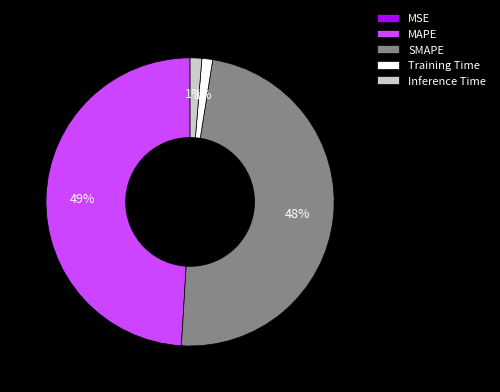

Which category has the biggest portion of the pie?

MAPE